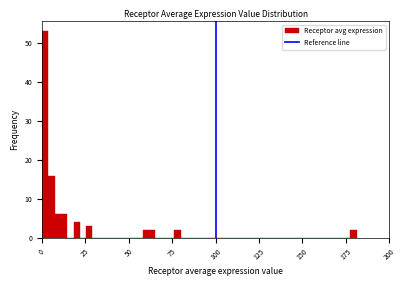

Around what value on the x-axis is the tallest bar? Give the approximate position of its centre, as read against the axis.

0